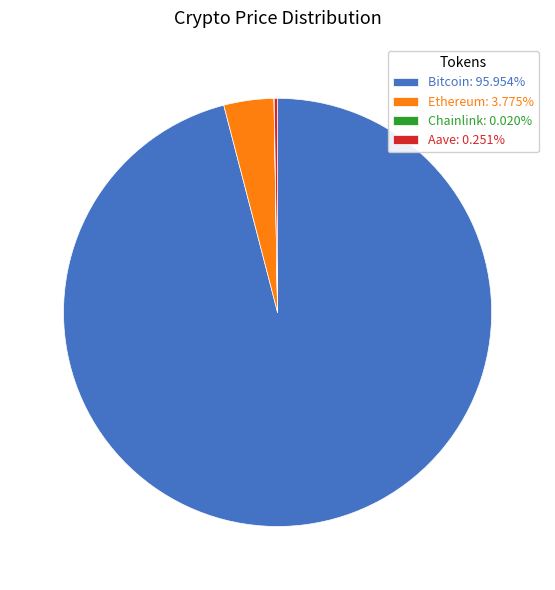

Is the sum of Bitcoin: 95.954% and Ethereum: 3.775% greater than half?

Yes